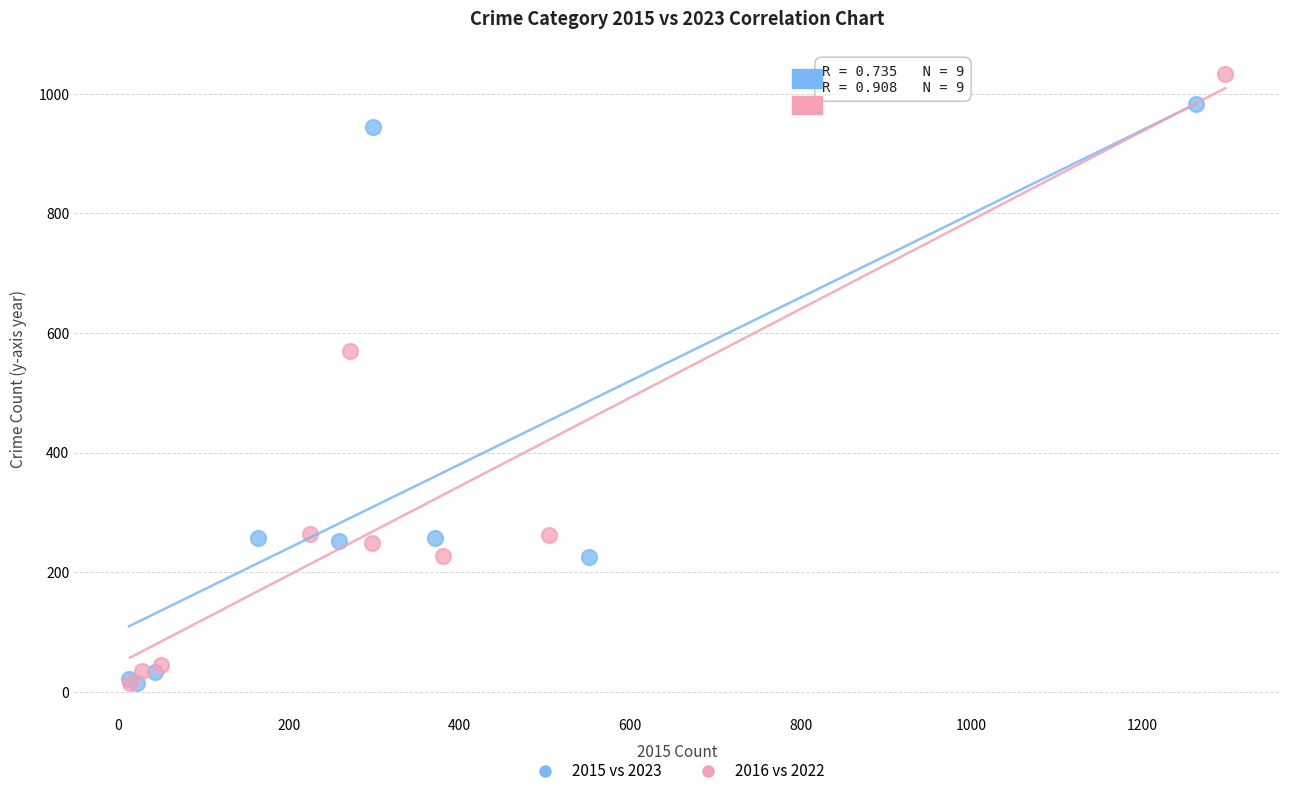

Which series reaches the maximum Y coordinate?

2016 vs 2022